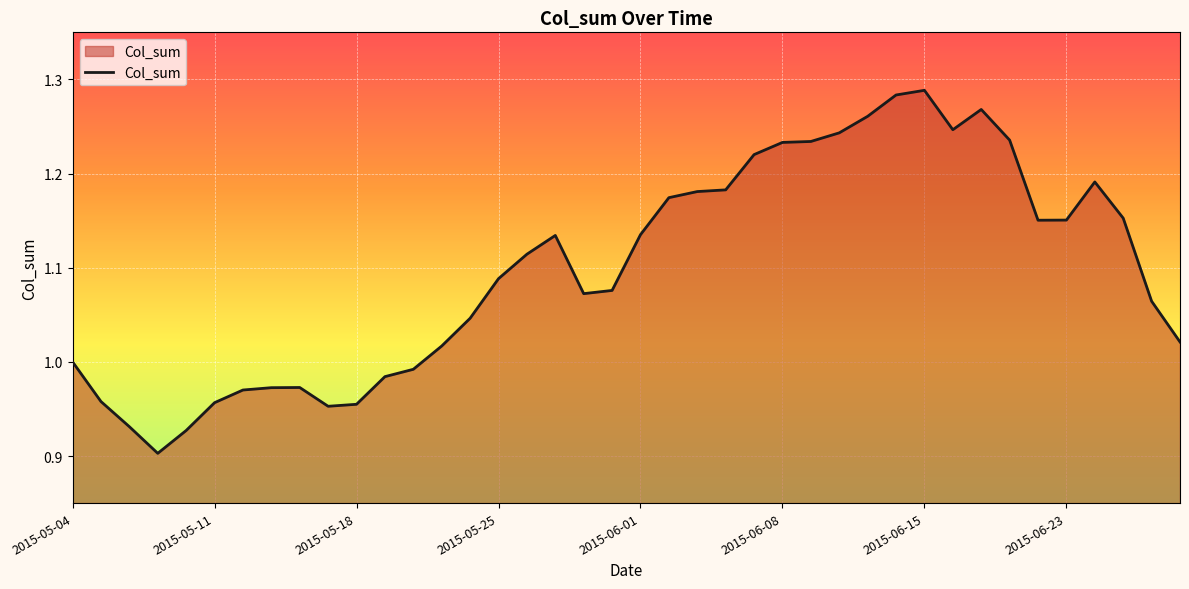

What is the average value?

1.1